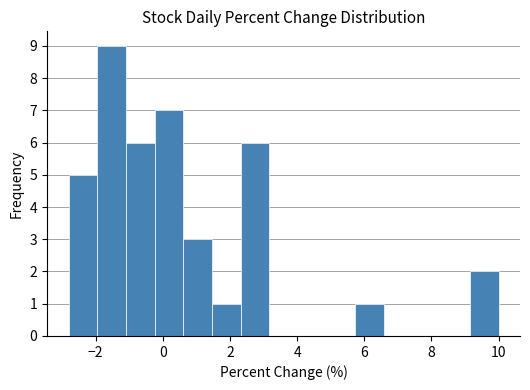

Which range on the x-axis has the tallest bar?

-2.0 to -1.2